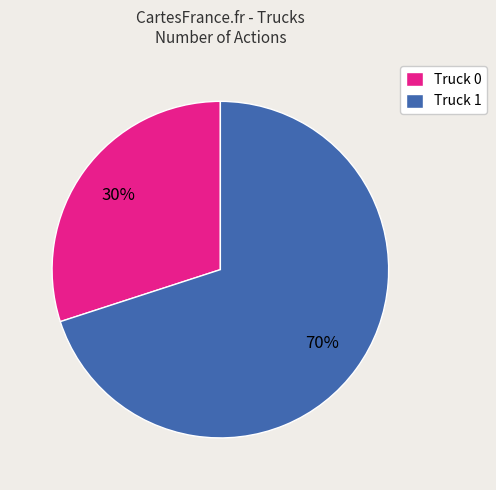

Which slice is the largest?

Truck 1